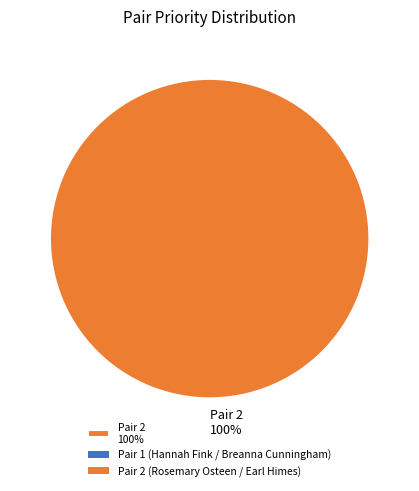

Which category accounts for the majority?

2